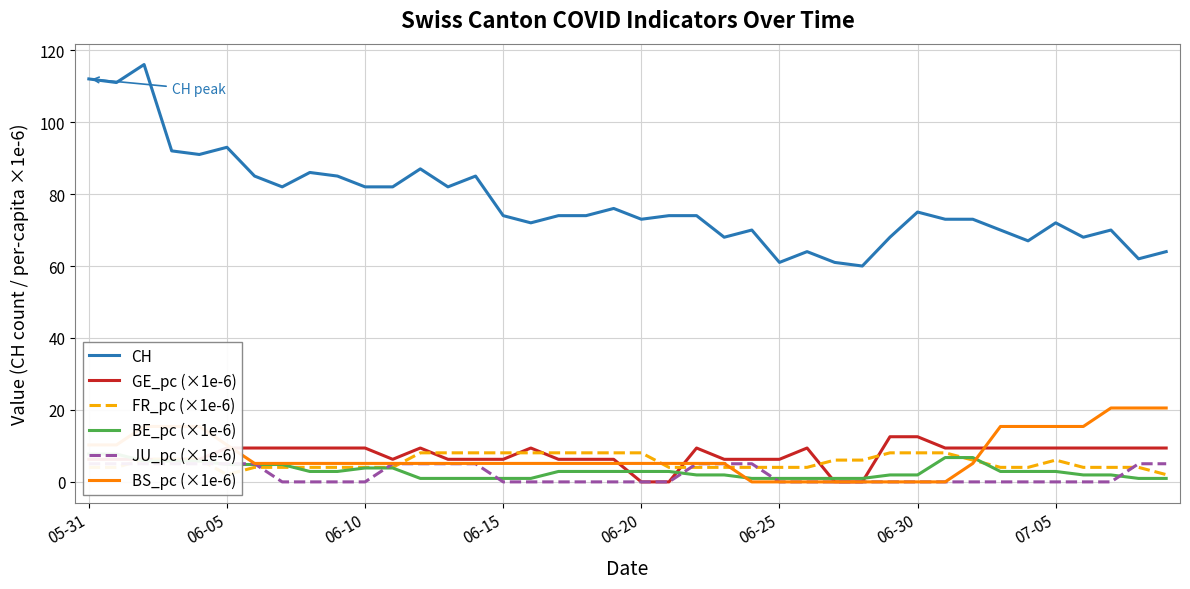

What is the lowest value of the CH series?

60.0